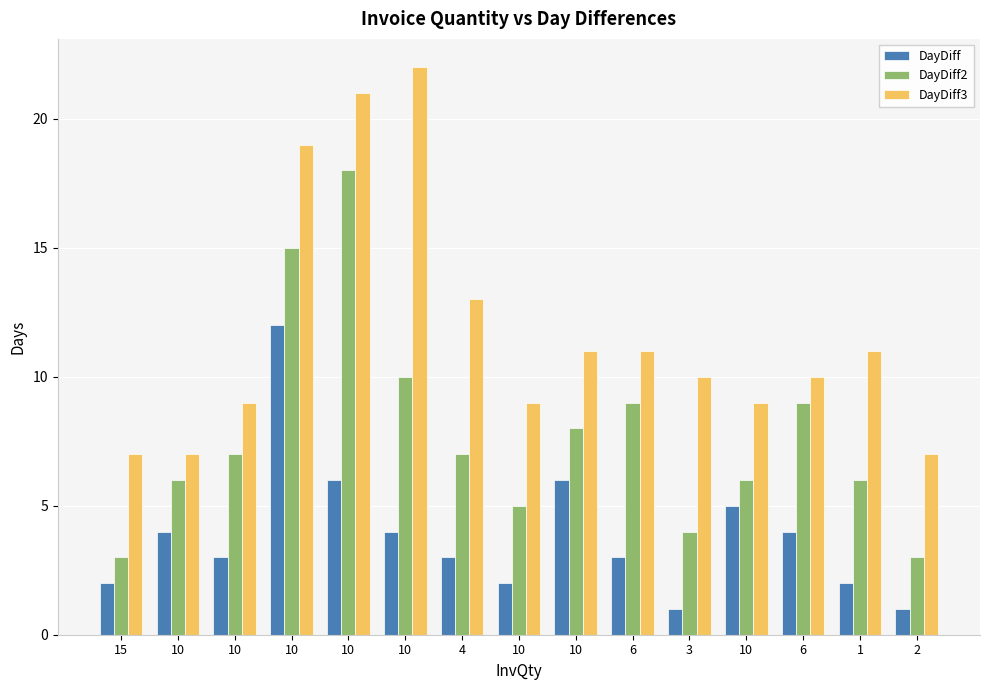

Reading left to right, list all the values displayed in this chart.

DayDiff: 15=2	10=4	10=3	10=12	10=6	10=4	4=3	10=2	10=6	6=3	3=1	10=5	6=4	1=2	2=1
DayDiff2: 15=3	10=6	10=7	10=15	10=18	10=10	4=7	10=5	10=8	6=9	3=4	10=6	6=9	1=6	2=3
DayDiff3: 15=7	10=7	10=9	10=19	10=21	10=22	4=13	10=9	10=11	6=11	3=10	10=9	6=10	1=11	2=7